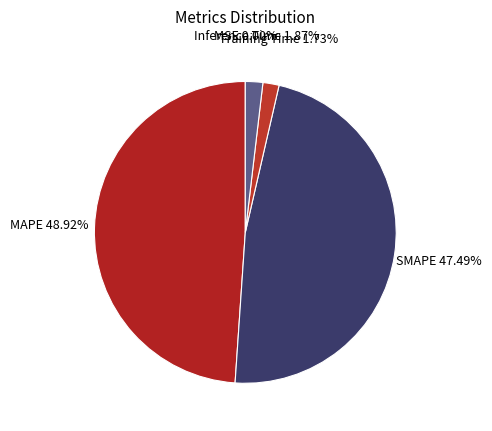

Is SMAPE the majority of the pie?

No